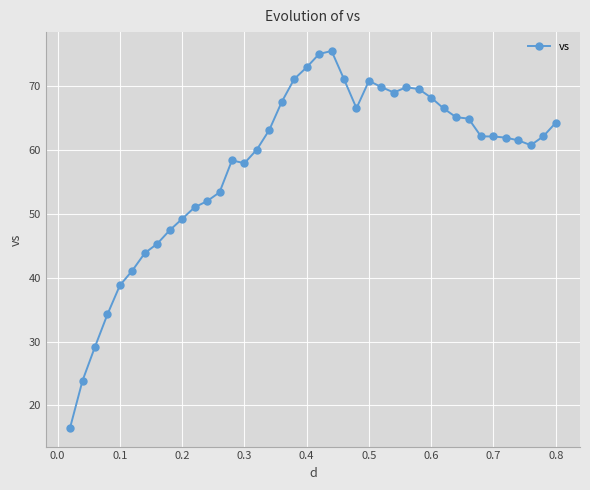

True or false: there are more than 0 points higher than both neighbors.

True